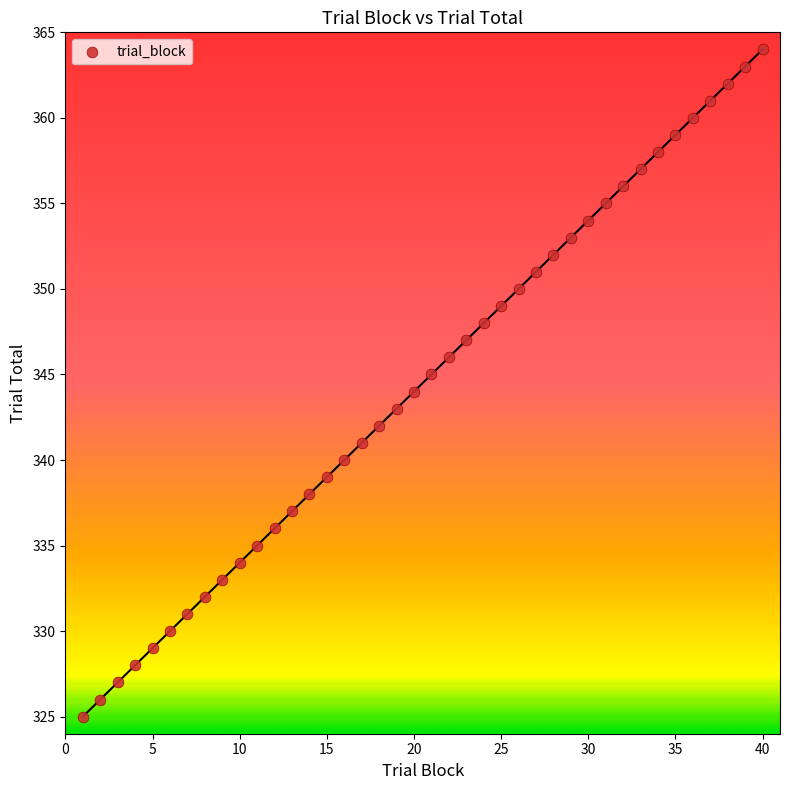

What is the range of Y values (max minus min)?

39